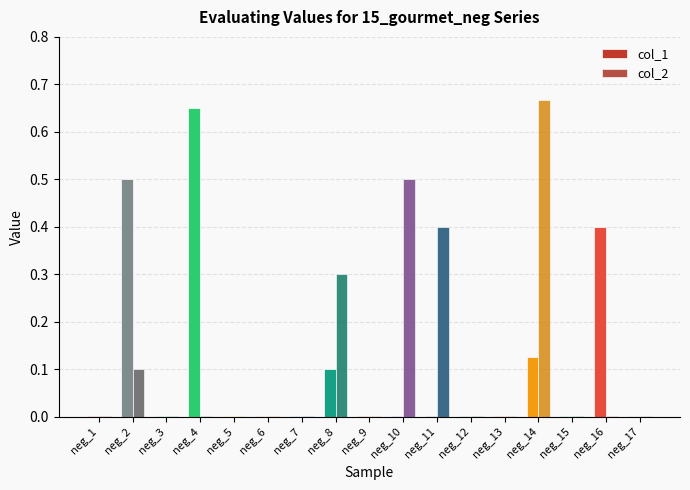

Is it true that col_2 equals 0.0 at neg_3?

True